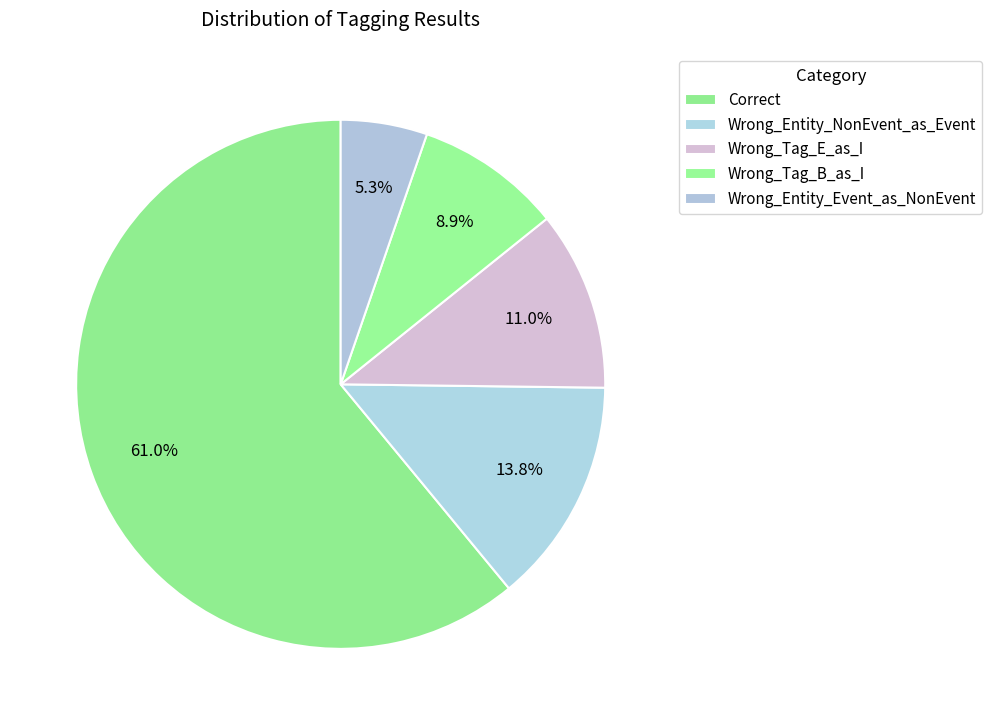

To the nearest percent, what is the difference between the largest and smallest slice percentages?

56%